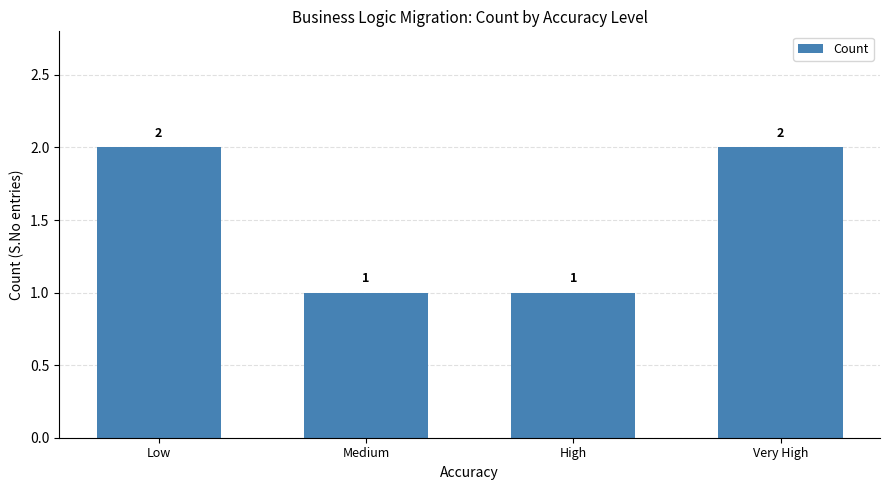

What is the maximum value shown in the chart?

2